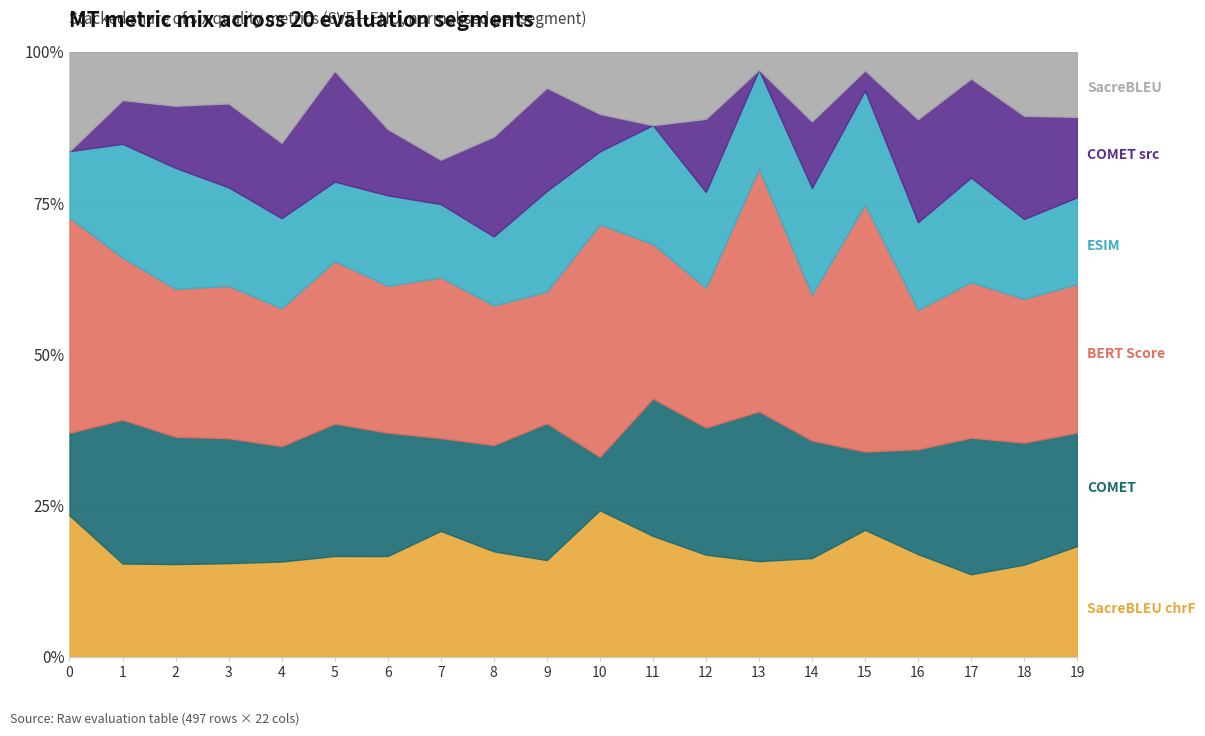

Which has a higher value, 9 or 14?

9